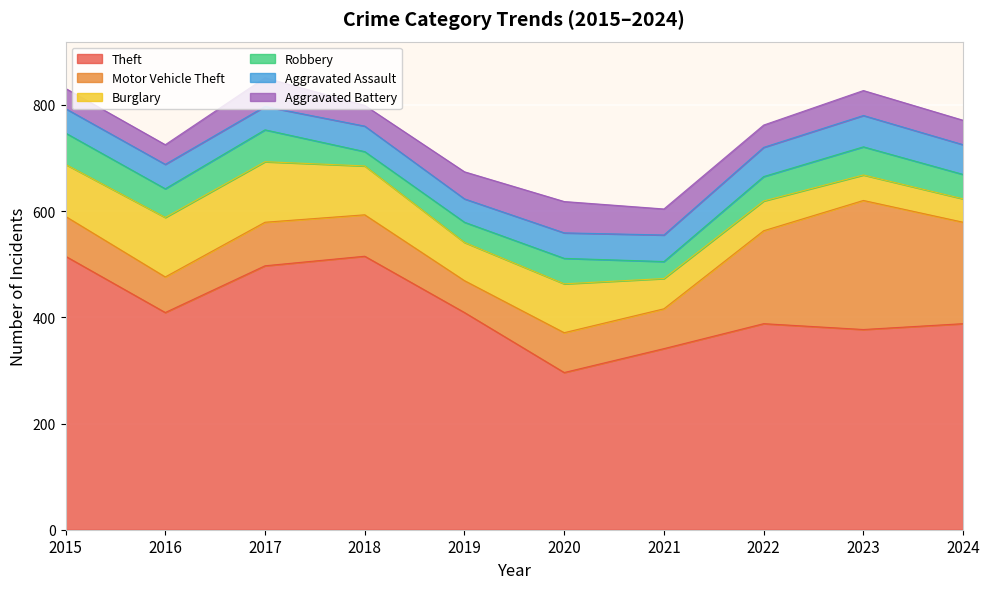

What is the difference between the Aggravated Battery values at 2020 and 2023?

12